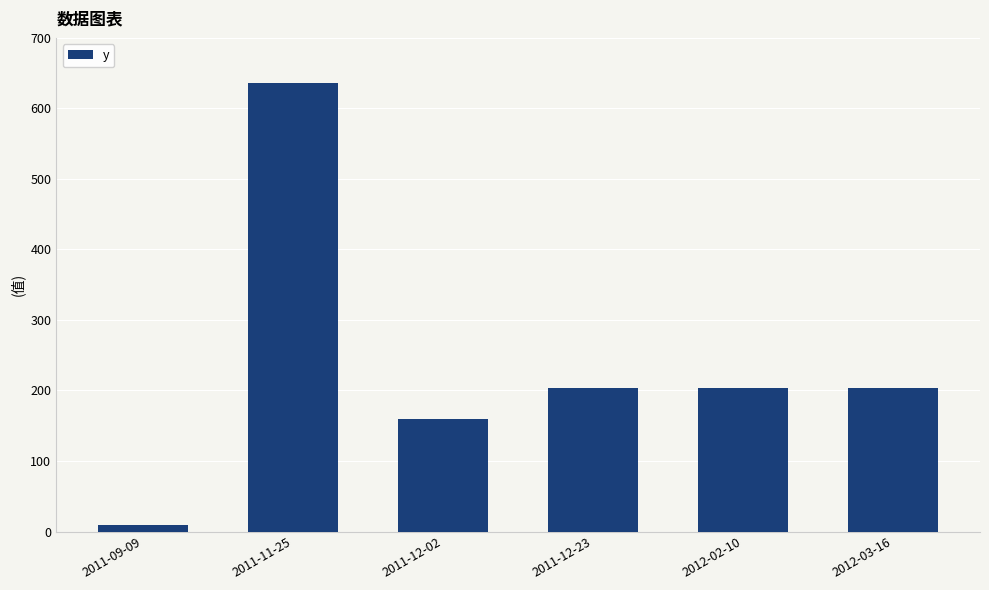

What is the ratio of the value at 2012-02-10 to the value at 2011-12-23?

1.0